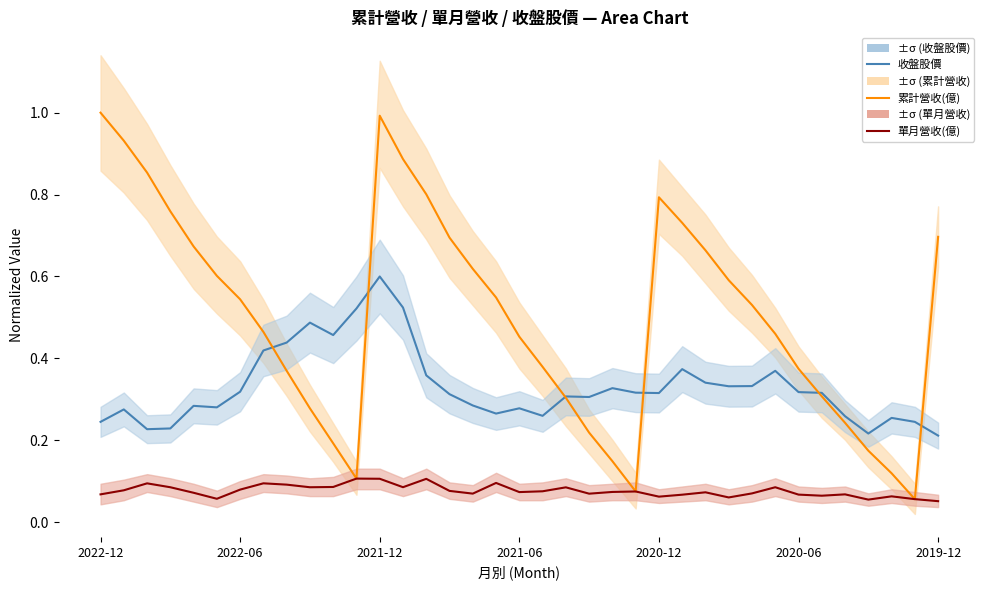

True or false: 累計營收(億) has a value of 0.1 at 19.

False